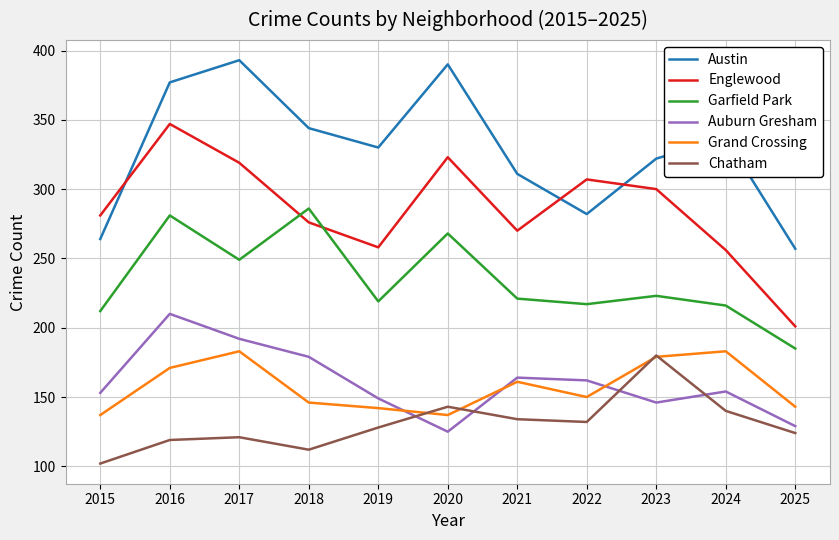

What is the spread (max minus min) of values at 2023?

176